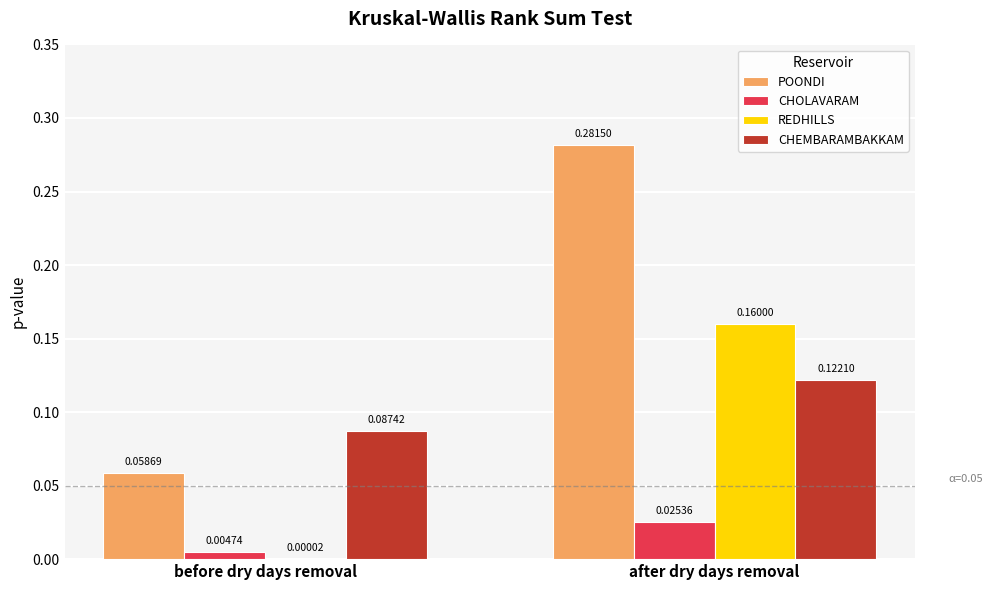

Which series changed the most between before dry days removal and after dry days removal?

POONDI